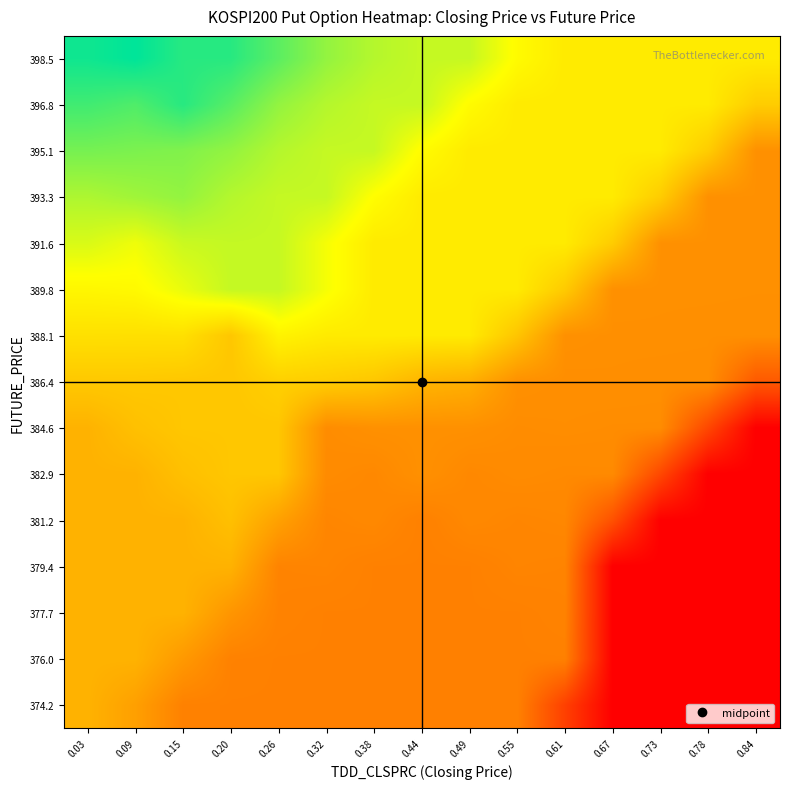

How many data points does each series have?

15